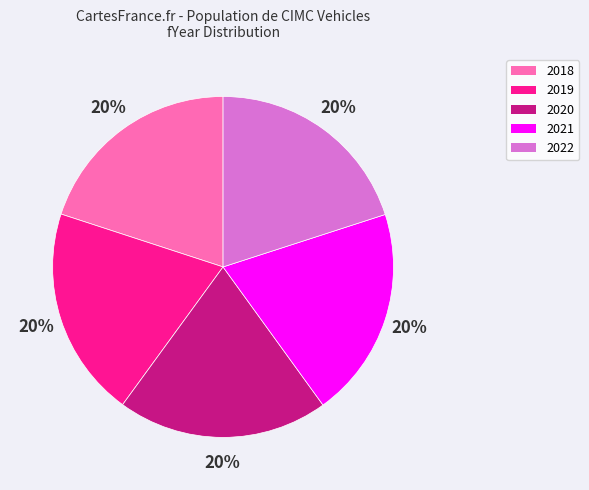

What is the ratio of the value at 2019 to the value at 2020?

1.0